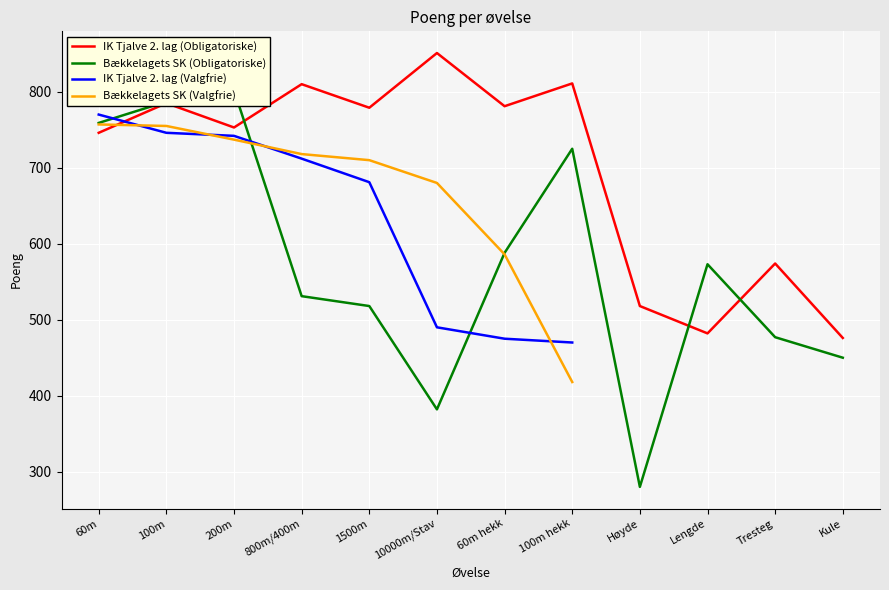

What is the difference between the Bækkelagets SK (Obligatoriske) values at Lengde and Høyde?

293.0